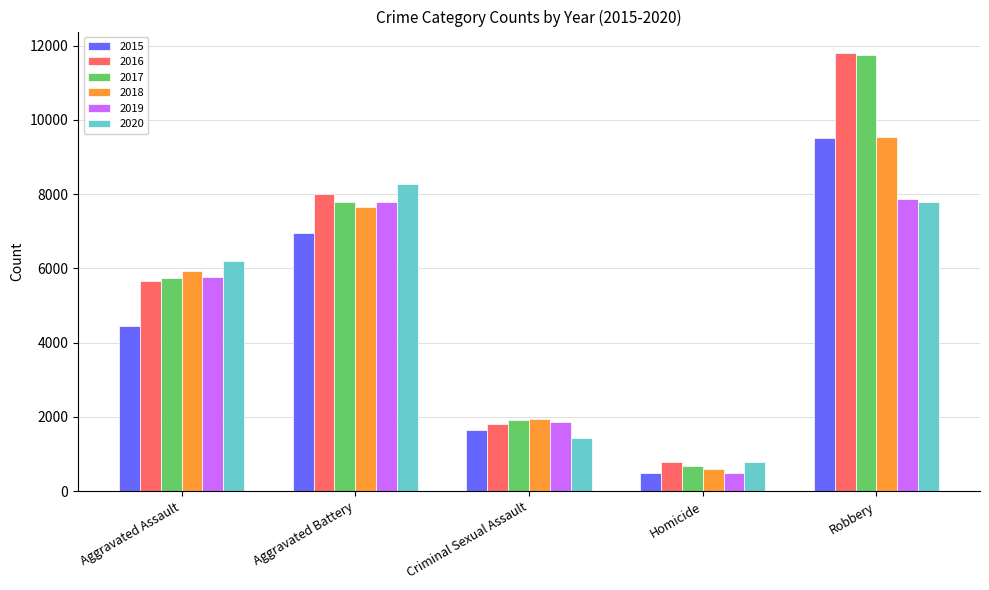

What is the value of the 2017 bar at the 5th from the left?

11749